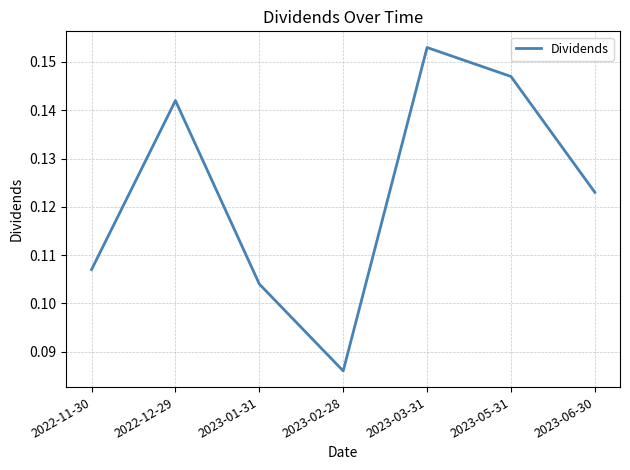

True or false: the data shows 0.2 at 2023-01-31.

False